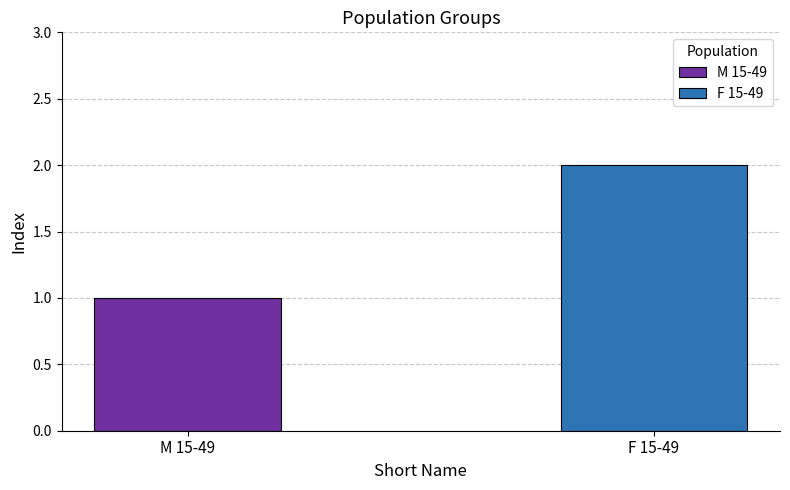

Rank the series by their average value, from lowest to highest.

M 15-49, F 15-49